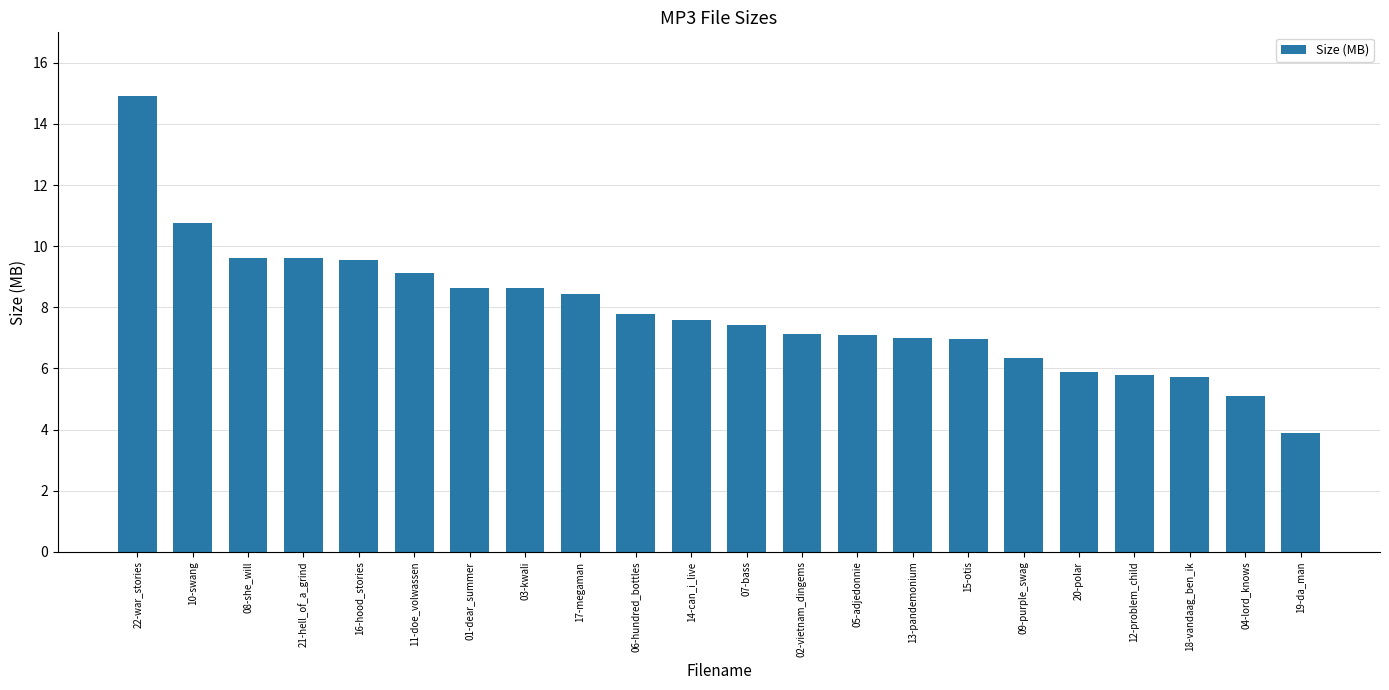

What is the greatest value displayed?

14.9